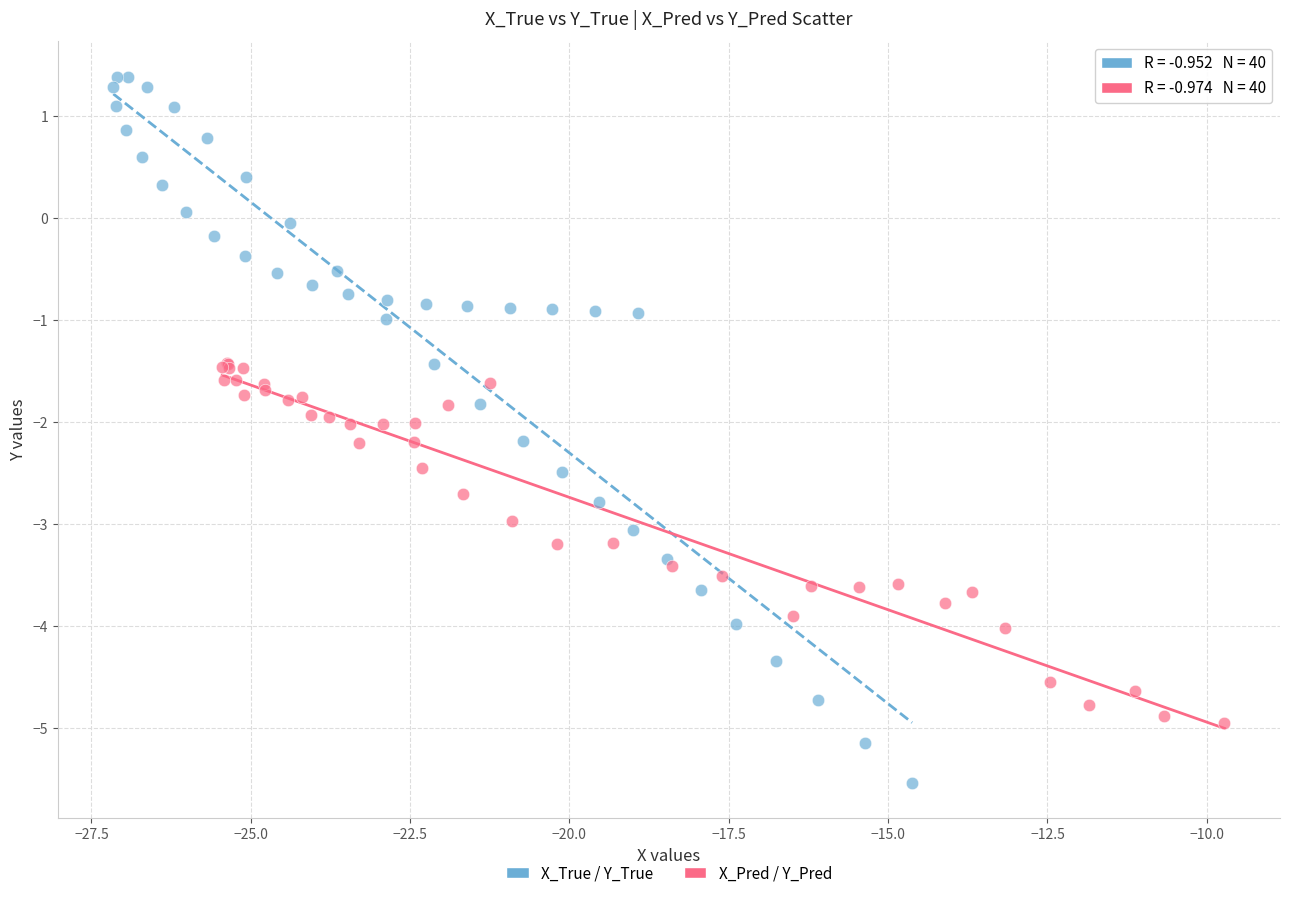

Which series has the largest Y range (max minus min)?

X_True / Y_True